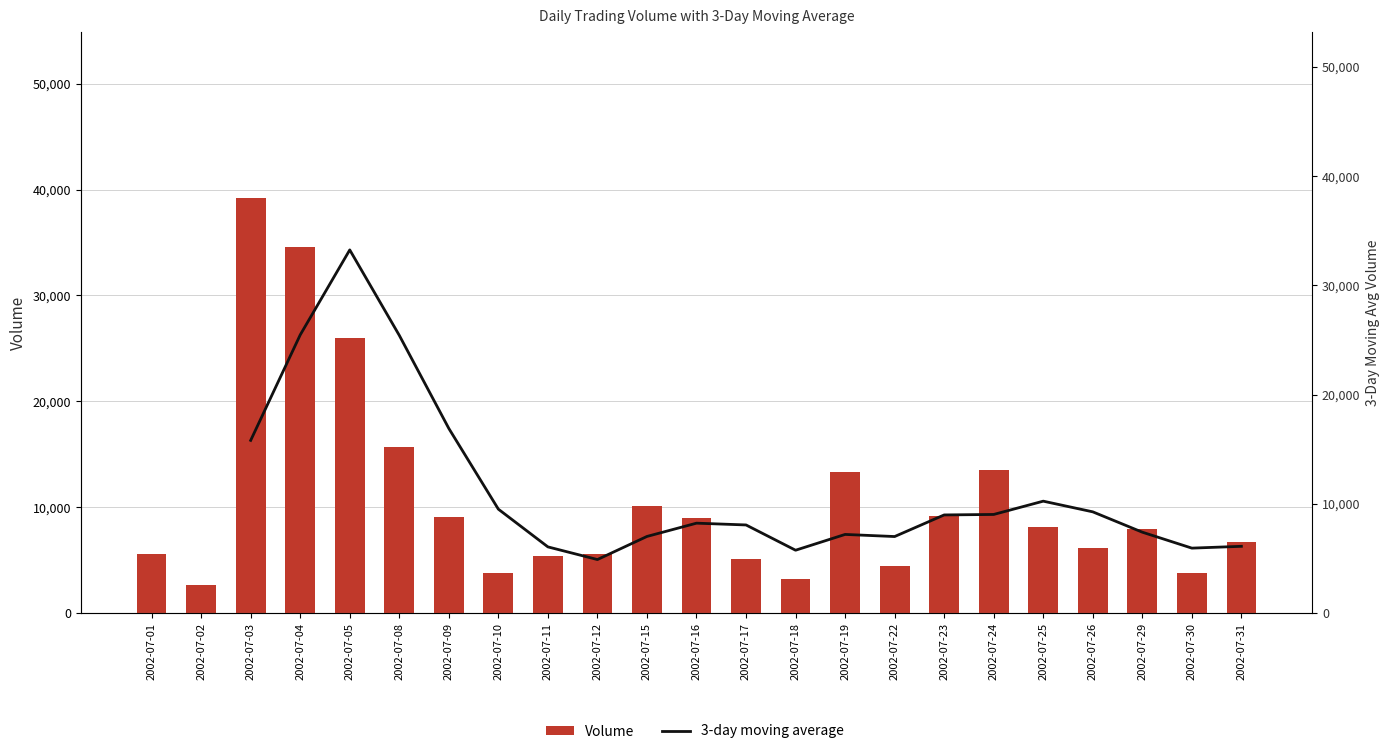

The value of 3-day moving average at 2002-07-15 is 12461.8. True or false?

False